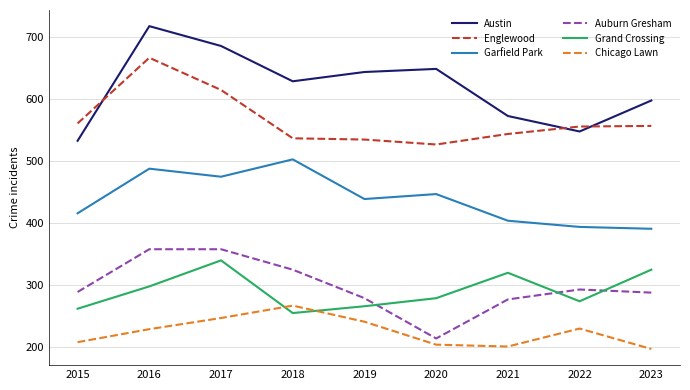

What is the greatest value displayed?

717